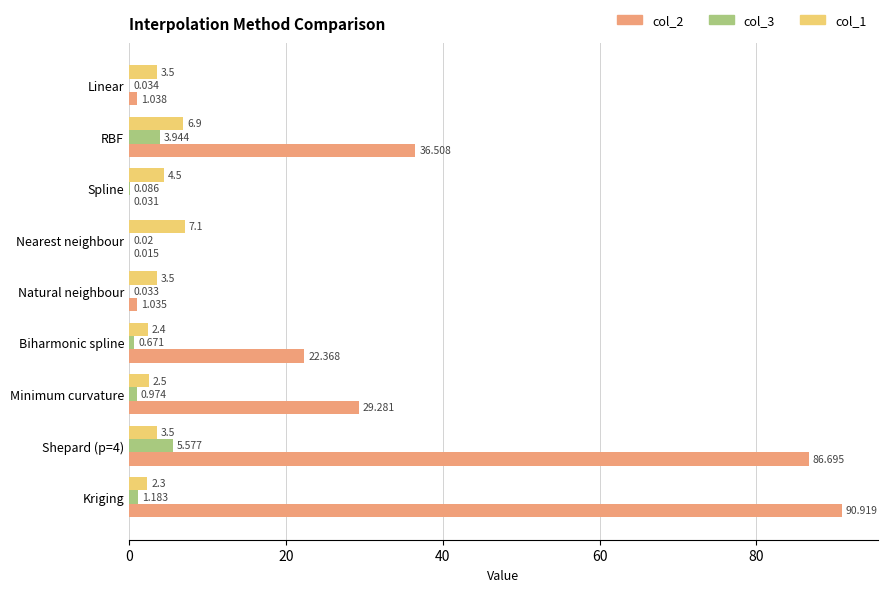

At which label is col_2 closest to 45?

RBF